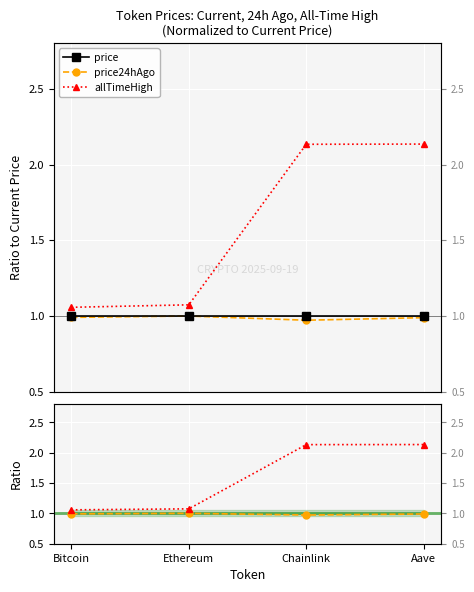

Reading left to right, what are all the values shown in this chart?

price: 1.0	1.0	1.0	1.0
price24hAgo: 1.0	1.0	1.0	1.0
allTimeHigh: 1.1	1.1	2.1	2.1
24h Ago / Now: 1.0	1.0	1.0	1.0
ATH / Now: 1.1	1.1	2.1	2.1